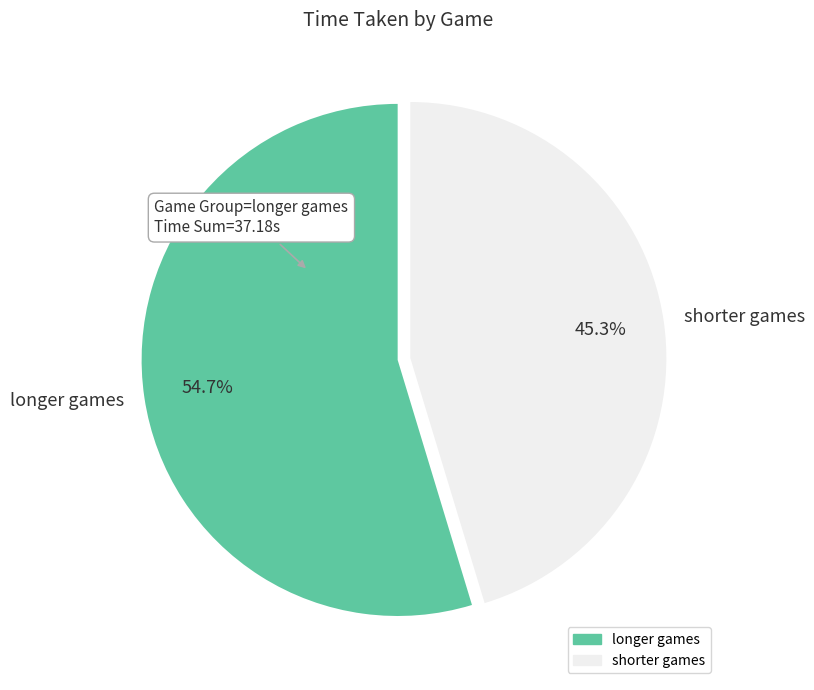

Between shorter games and longer games, which is larger?

longer games